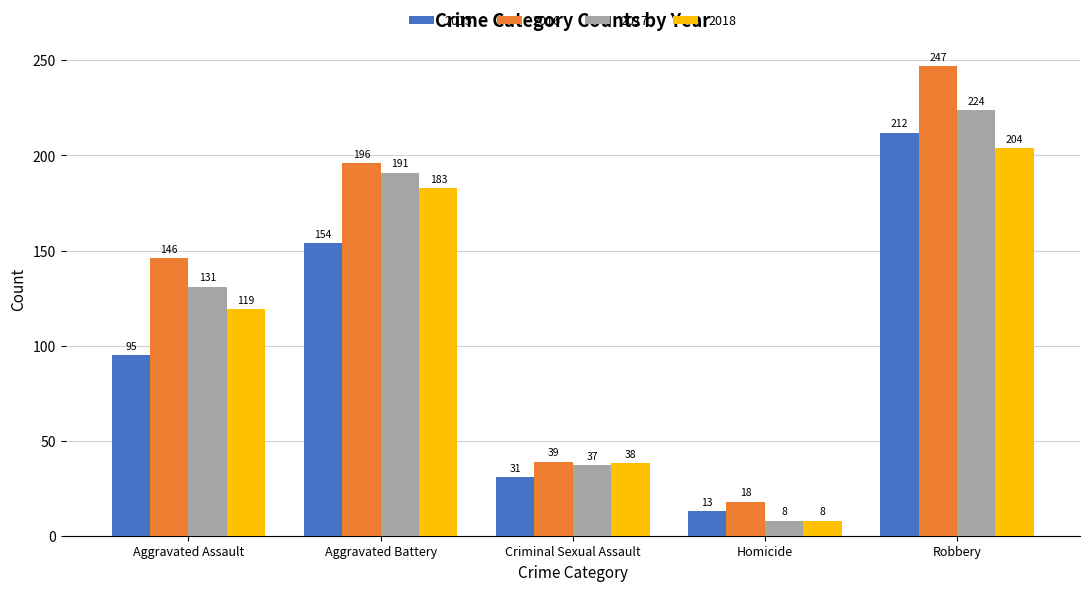

What is the spread (max minus min) of values at Homicide?

10